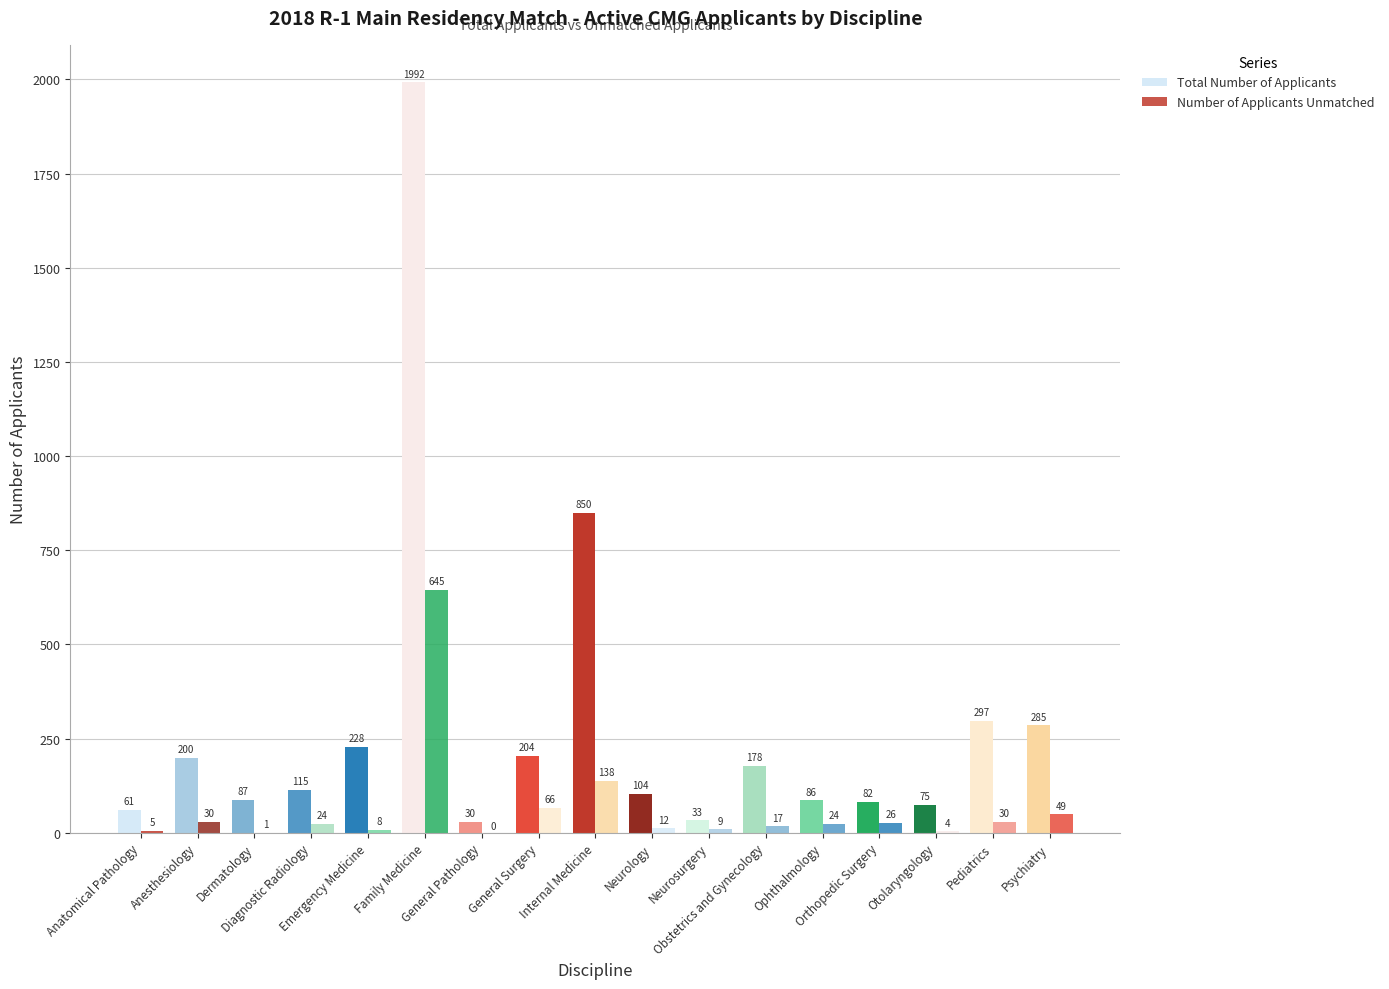

Between Otolaryngology and General Surgery, which is larger?

General Surgery